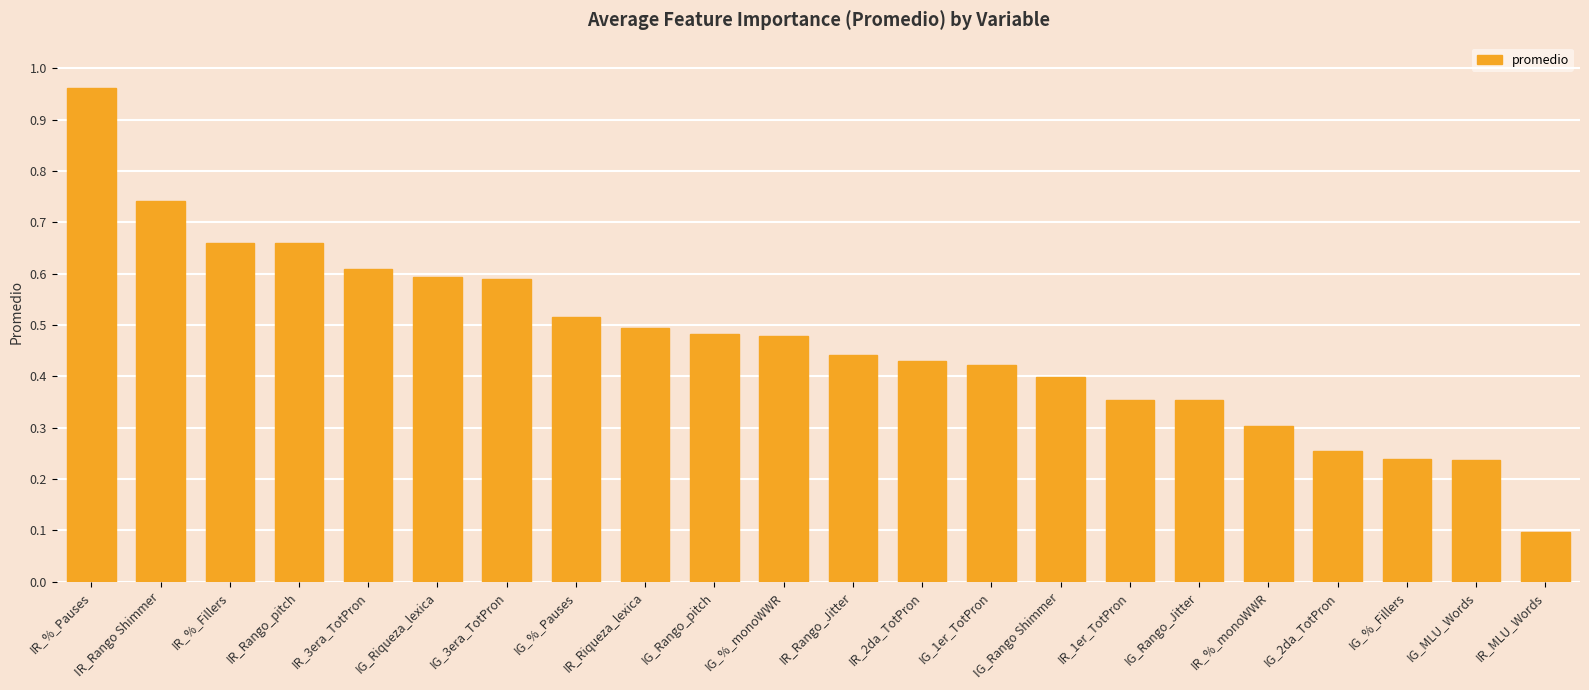

Count the number of categories in the chart.

22